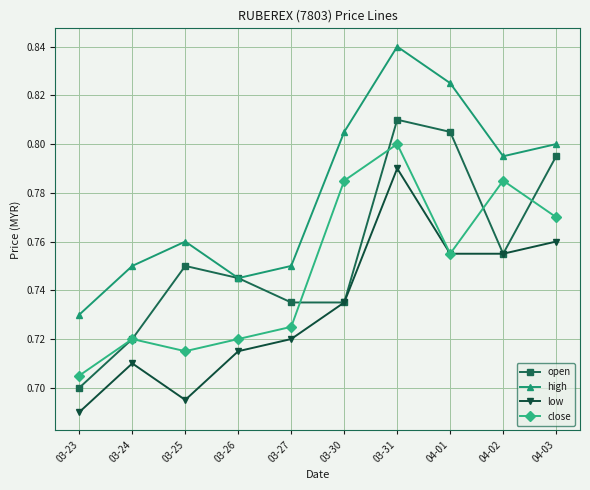

True or false: close and high cross at least once.

False